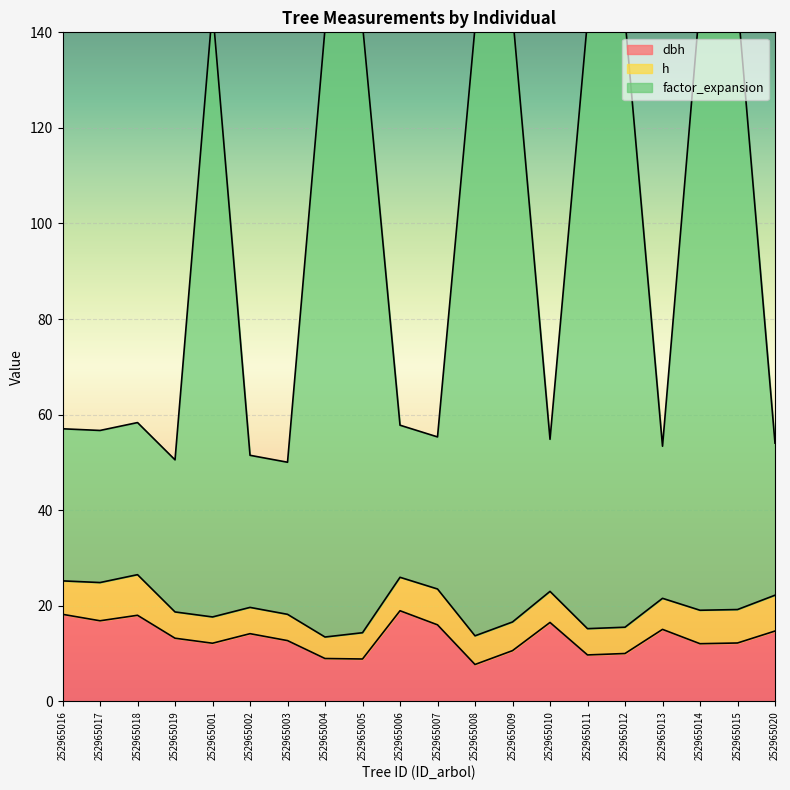

How many values in the factor_expansion series exceed 58?

10